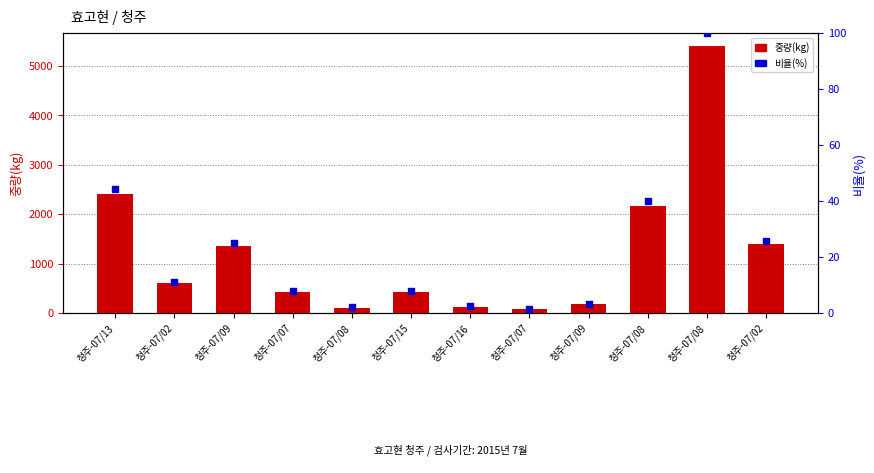

What is the total value across all series at 청주-07/09?

1375.0